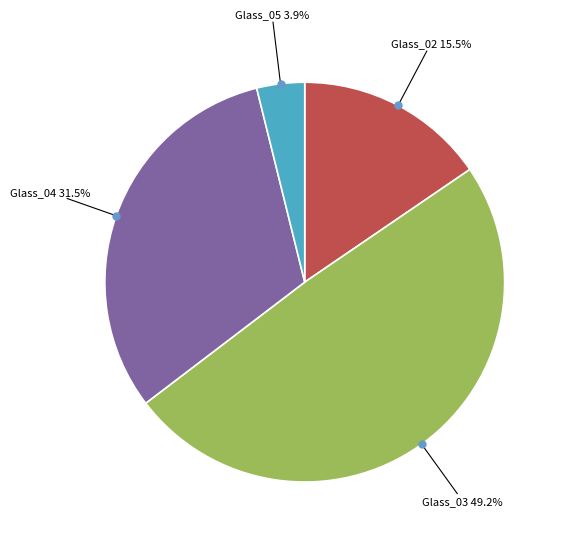

Does any single category account for the majority?

No